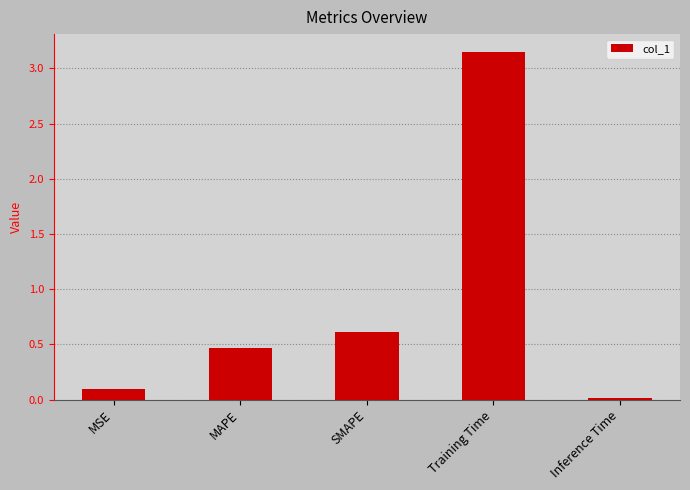

Rank the categories by value from lowest to highest.

Inference Time, MSE, MAPE, SMAPE, Training Time